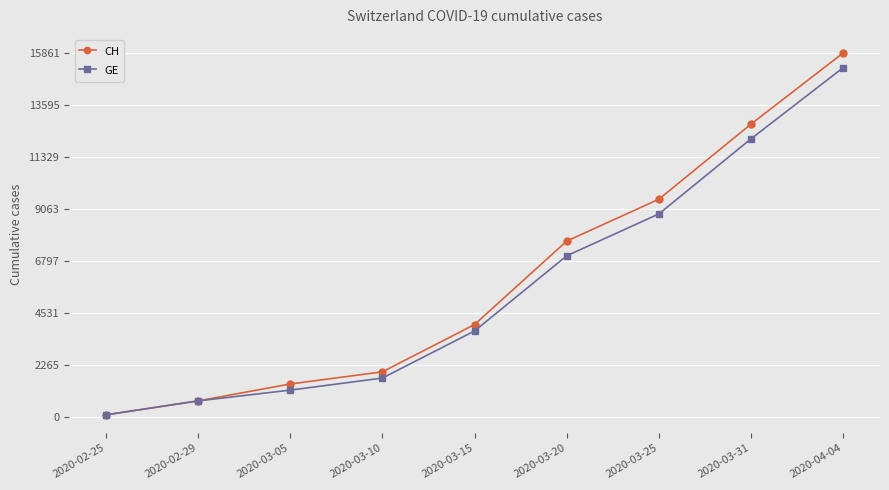

Reading left to right, list all the values displayed in this chart.

CH: 2020-02-25=73	2020-02-29=682	2020-03-05=1420	2020-03-10=1949	2020-03-15=4014	2020-03-20=7654	2020-03-25=9481	2020-03-31=12758	2020-04-04=15861
GE: 2020-02-25=73	2020-02-29=682	2020-03-05=1152	2020-03-10=1678	2020-03-15=3733	2020-03-20=7012	2020-03-25=8839	2020-03-31=12116	2020-04-04=15219